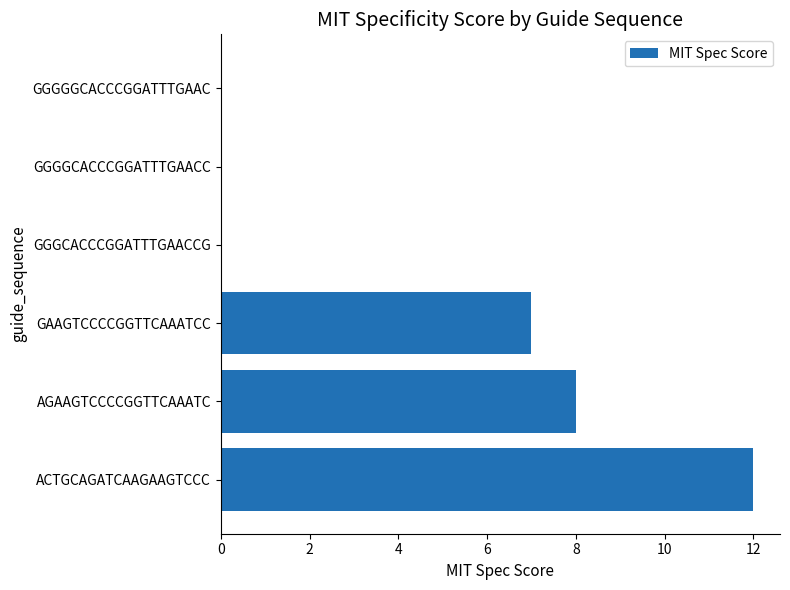

What is the greatest value displayed?

12